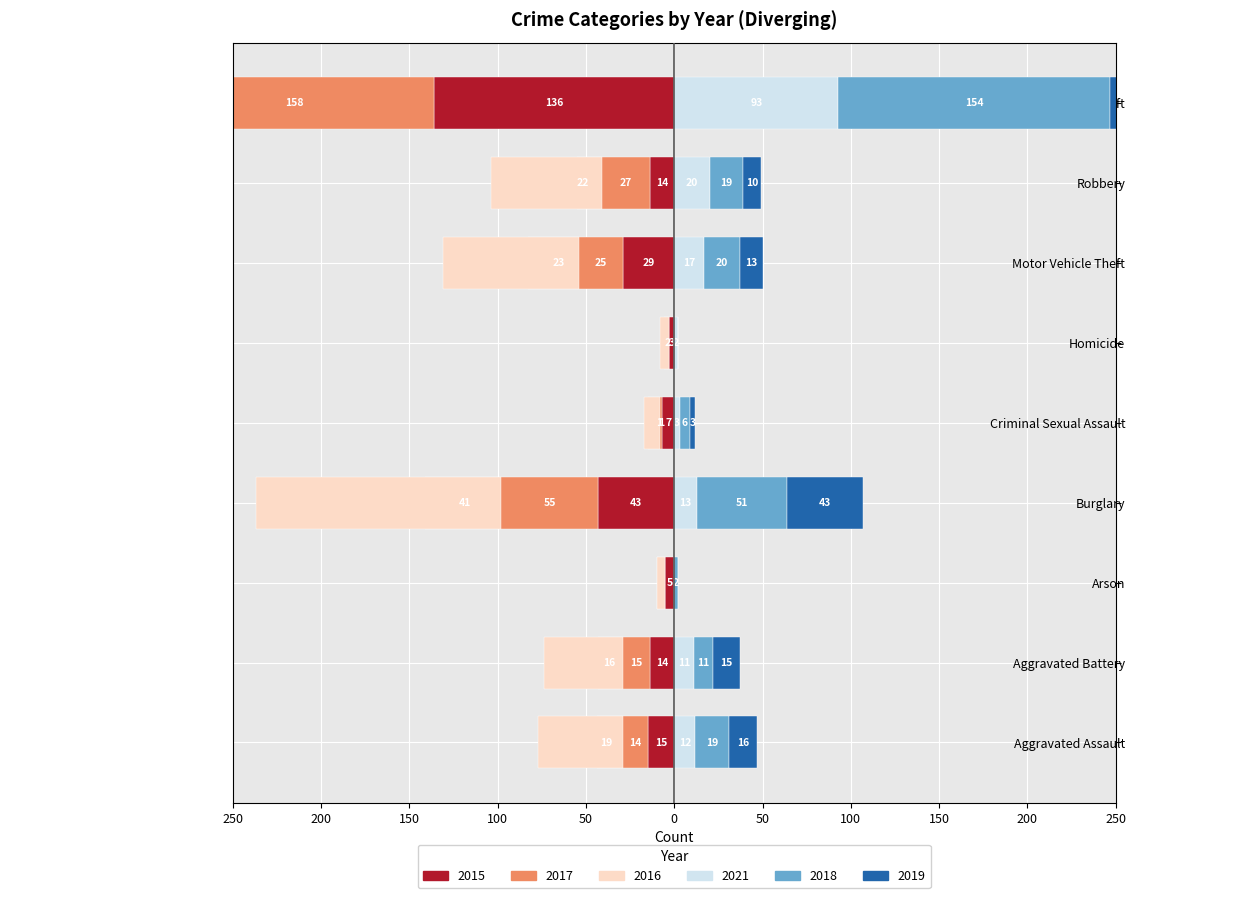

The value of 2015 at Homicide is -1. True or false?

False